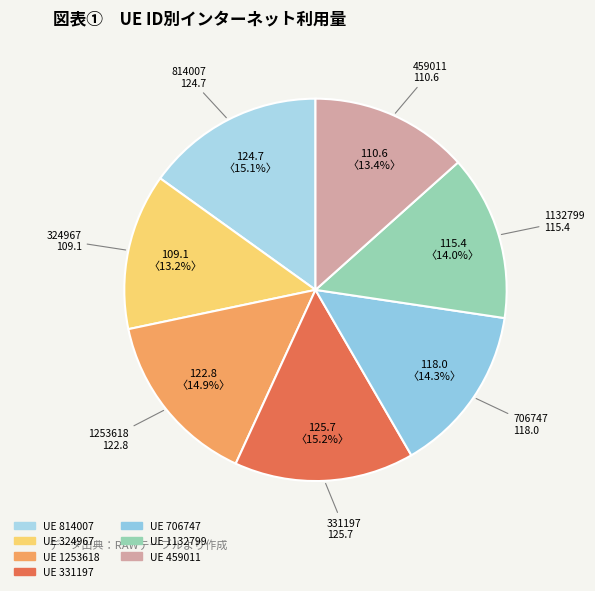

What is the ratio of the value at 706747 to the value at 459011?

1.1